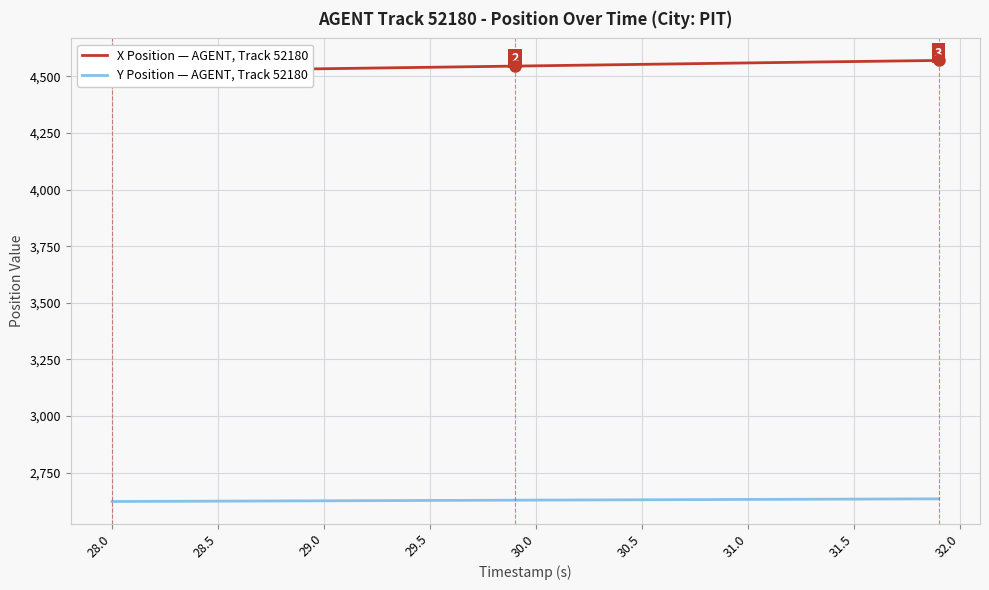

What is the minimum value for Y Position — AGENT, Track 52180?

2623.0